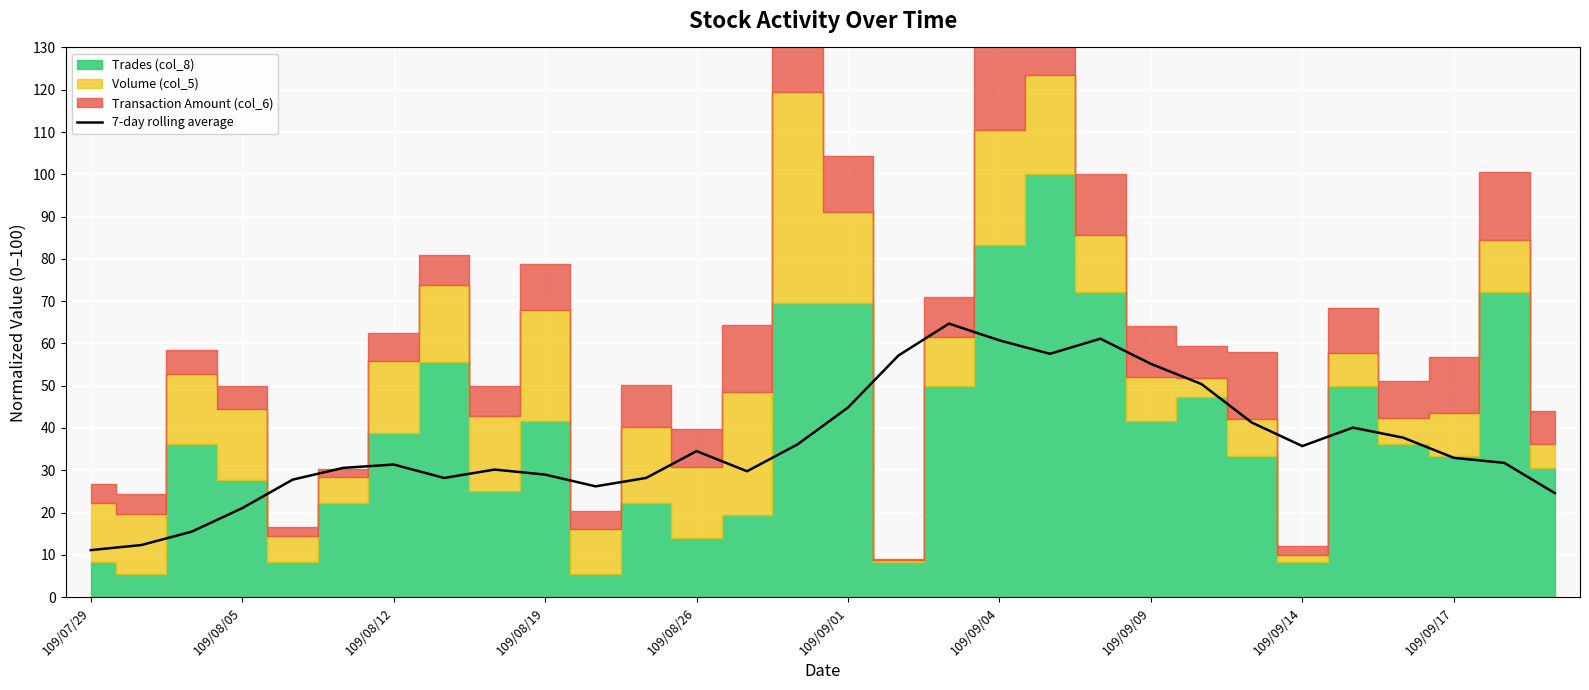

Is it true that 7-day rolling average equals 29.0 at 109/08/19?

True